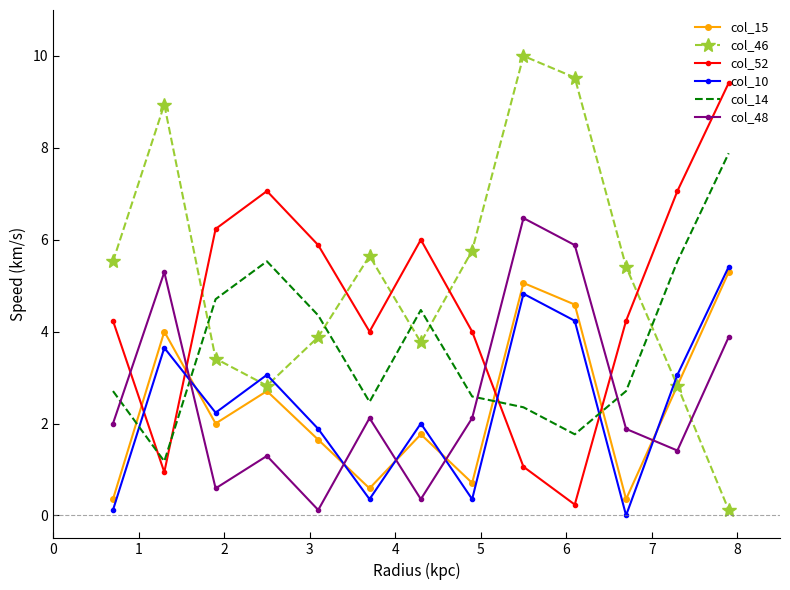

Which series ends up on top after the final intersection of col_52 and col_48?

col_52